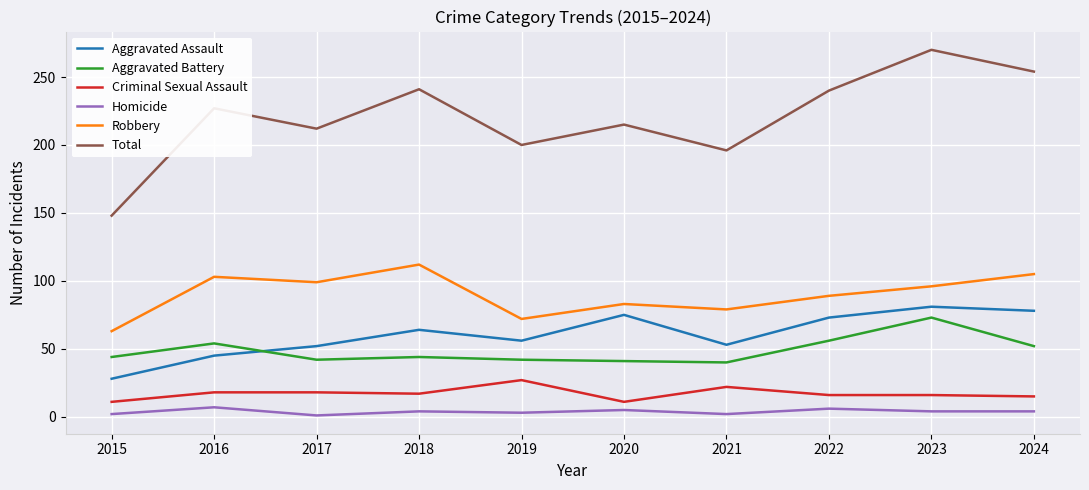

At which category is the sum across all series the highest?

2023